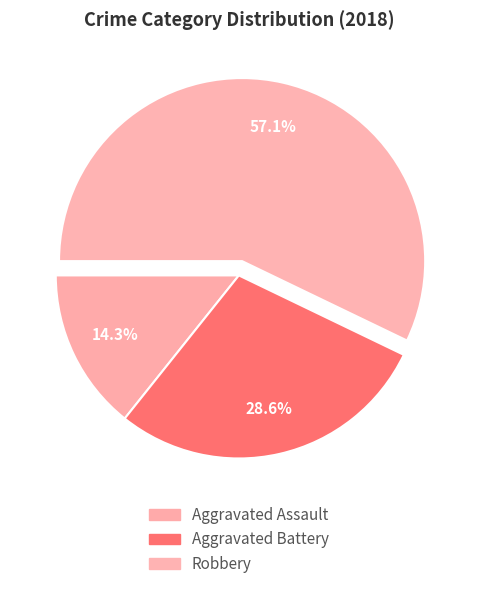

Do Aggravated Assault and Aggravated Battery together represent more than half of the pie?

No